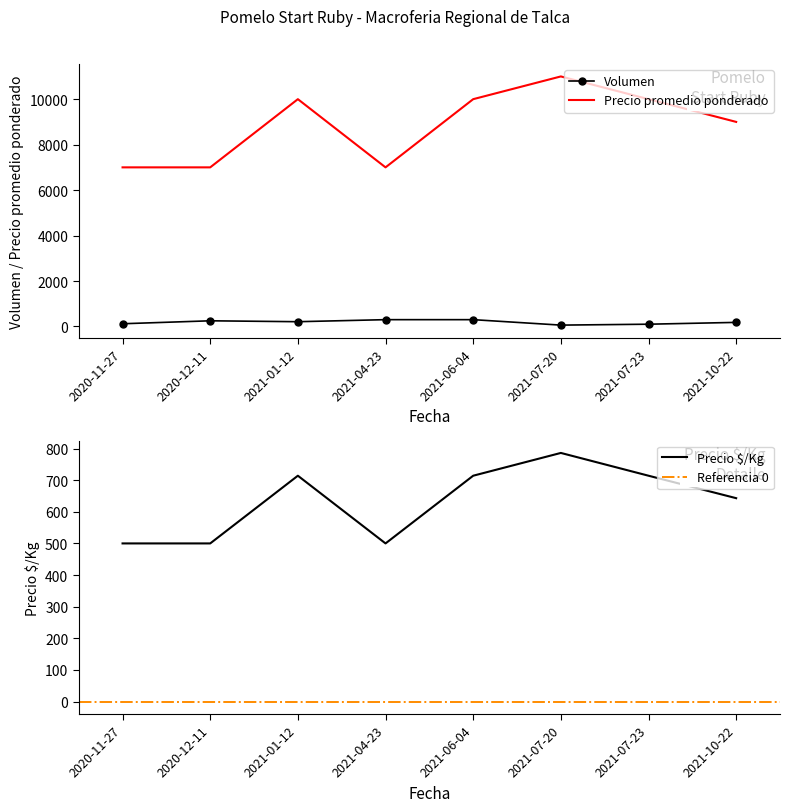

At which label does Volumen first exceed 210?

2020-12-11